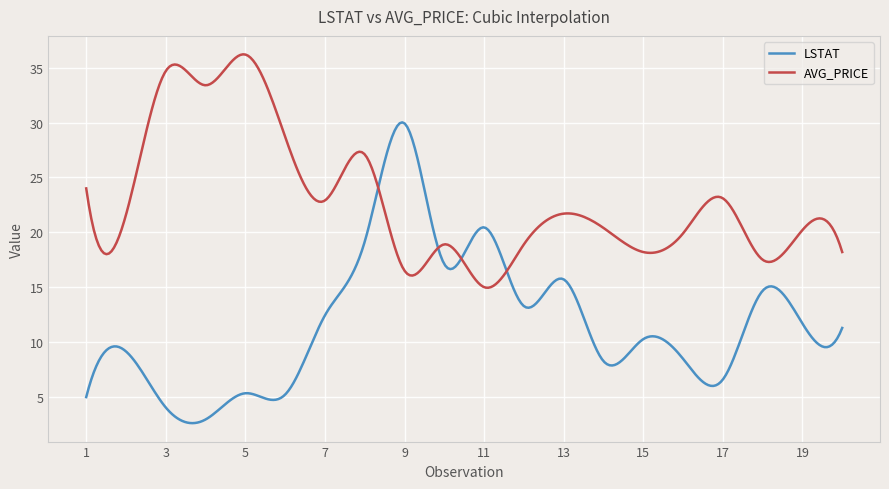

Which series has the largest range (max minus min)?

LSTAT